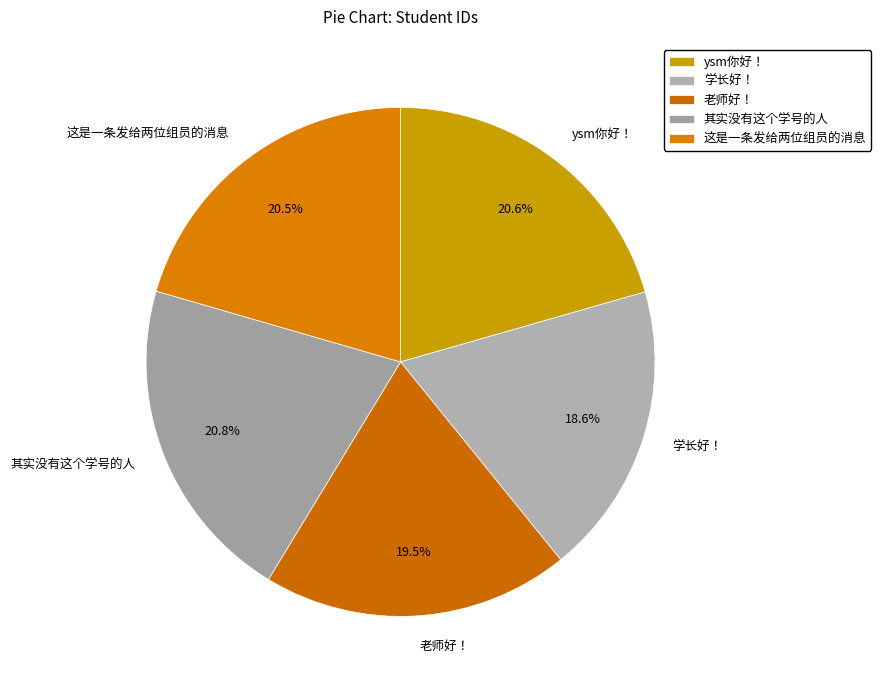

Count the number of slices in the pie.

5